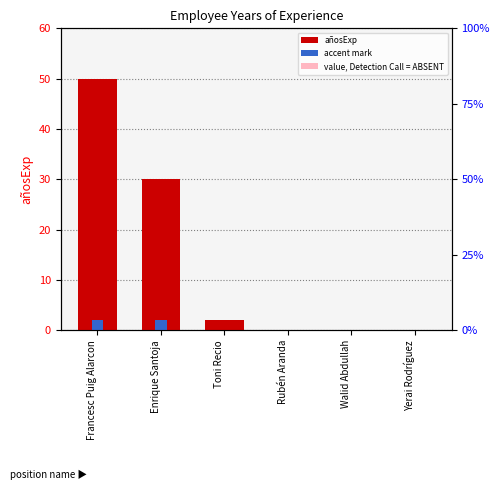

How many groups of bars are there?

6